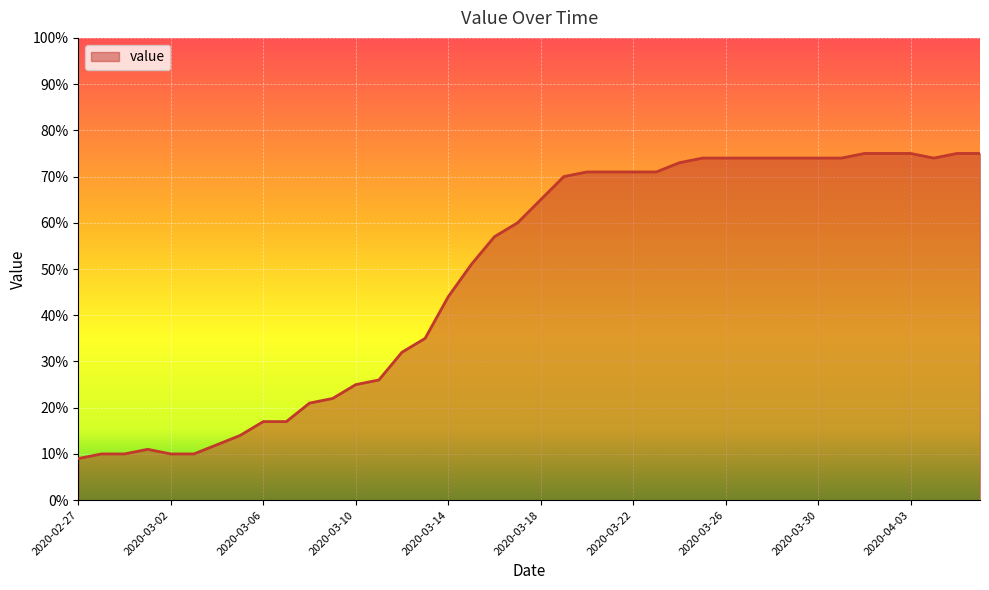

What is the maximum value shown in the chart?

75